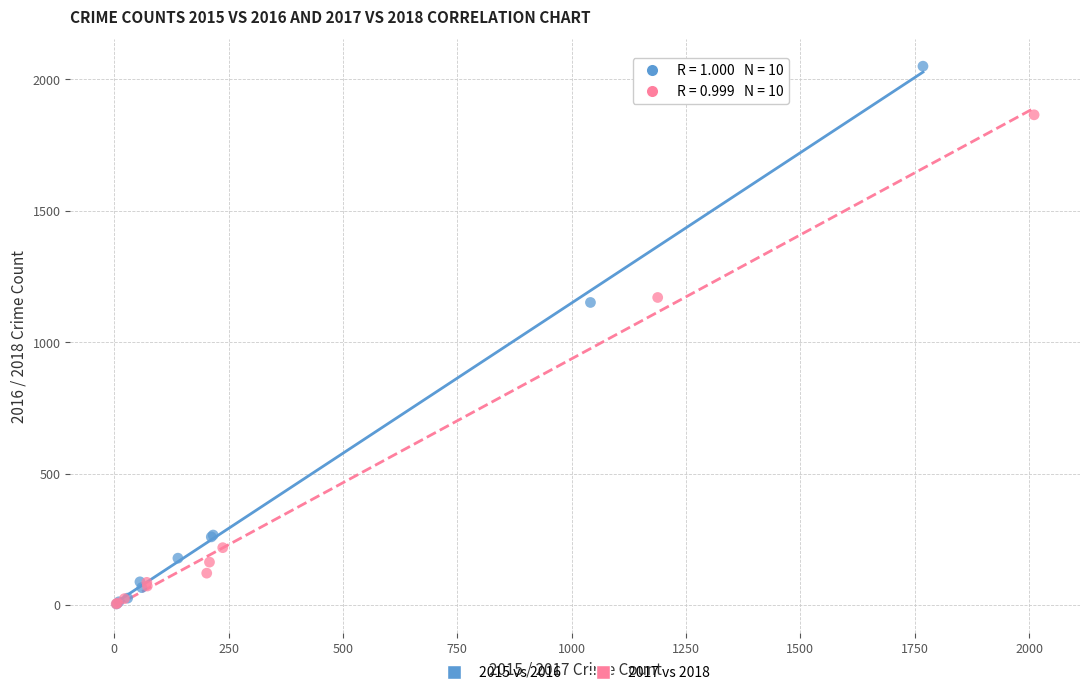

Which series reaches the maximum Y coordinate?

2015 vs 2016